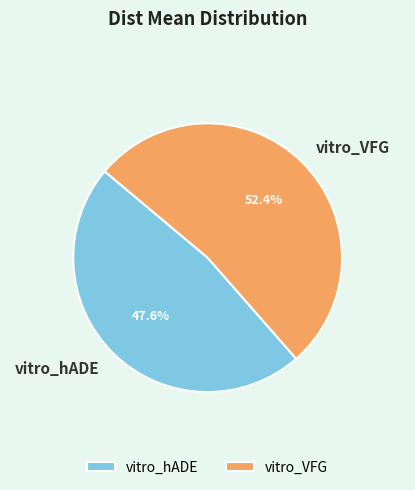

Which slice is the largest?

vitro_VFG